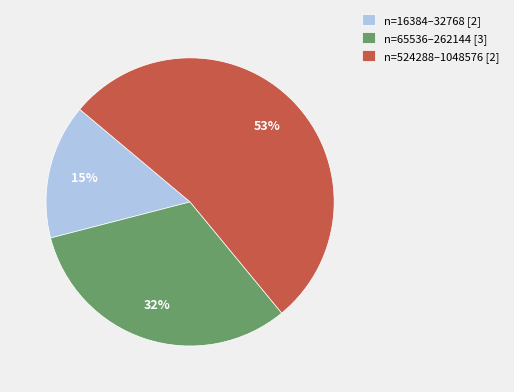

To the nearest percent, what percentage of the pie is n=524288–1048576 [2]?

53%